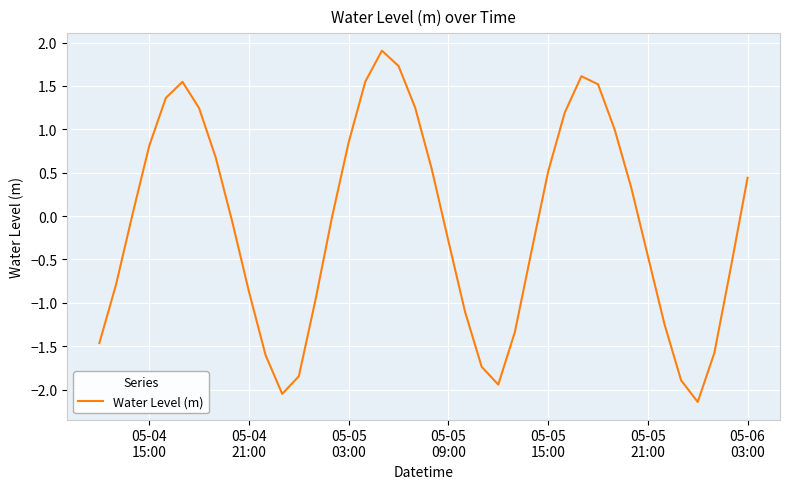

What is the greatest value displayed?

1.9